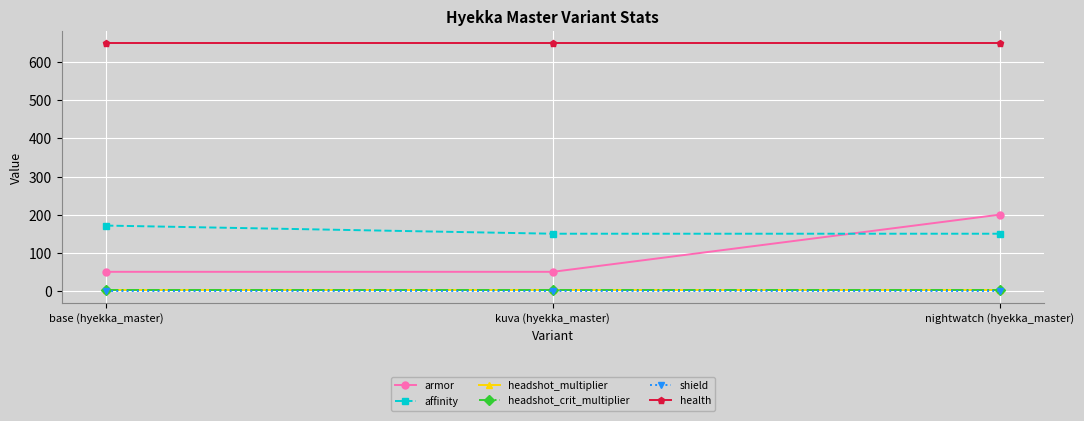

Between base (hyekka_master) and nightwatch (hyekka_master), which series saw the biggest shift?

armor